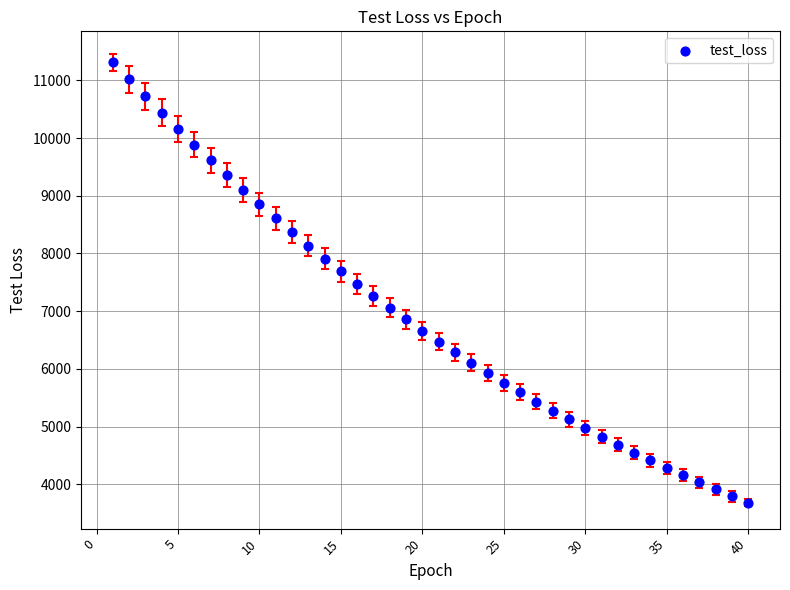

What is the range of Y values (max minus min)?

7631.0